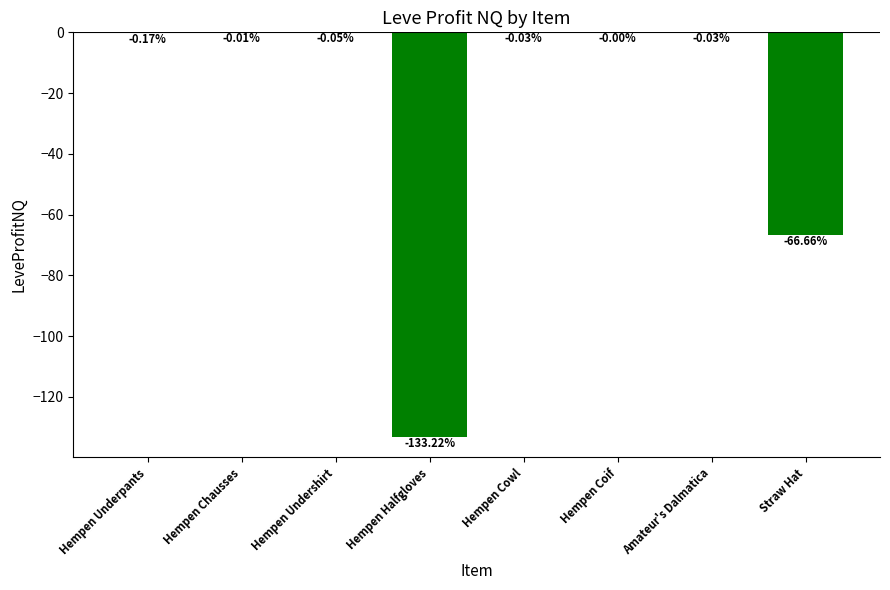

What is the change in value from Hempen Underpants to Hempen Cowl?

+0.1